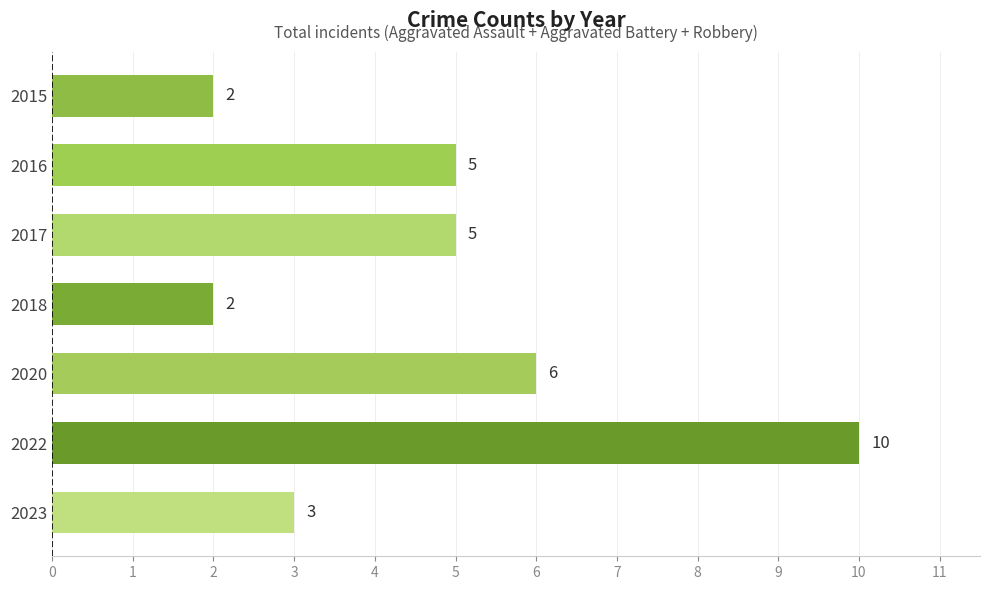

Does the chart contain any negative values?

No